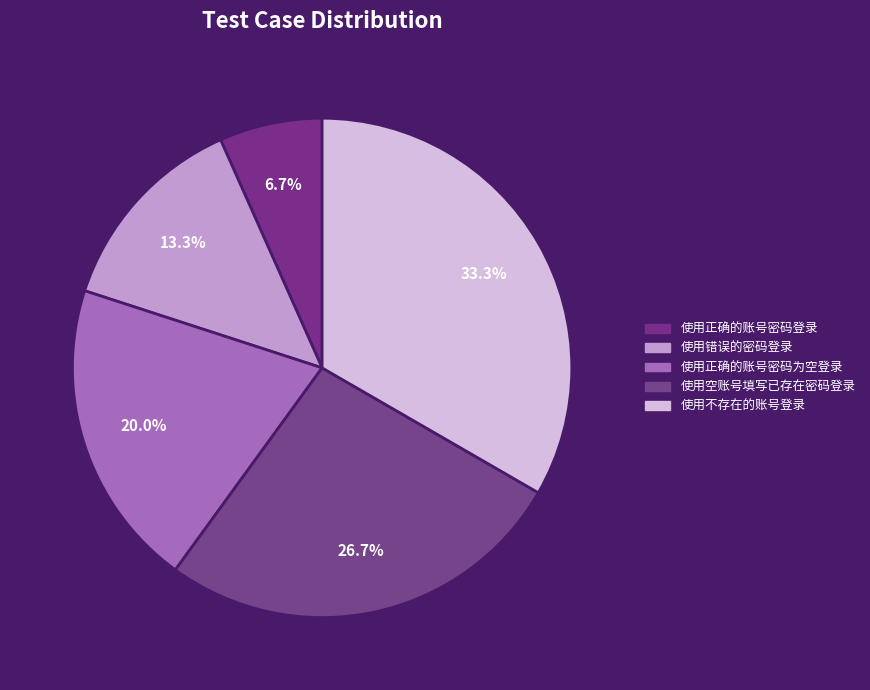

What is the change in value from 使用正确的账号密码为空登录 to 使用不存在的账号登录?

+2